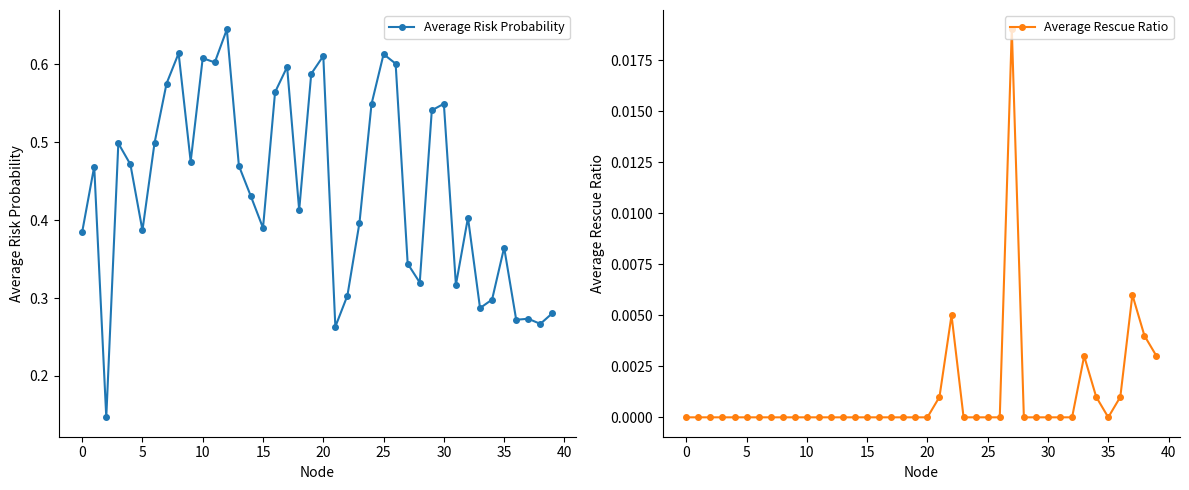

Reading right to left, transcribe all the data shown in this chart.

Average Risk Probability: 0.3	0.3	0.3	0.3	0.4	0.3	0.3	0.4	0.3	0.5	0.5	0.3	0.3	0.6	0.6	0.5	0.4	0.3	0.3	0.6	0.6	0.4	0.6	0.6	0.4	0.4	0.5	0.6	0.6	0.6	0.5	0.6	0.6	0.5	0.4	0.5	0.5	0.1	0.5	0.4
Average Rescue Ratio: 0.0	0.0	0.0	0.0	0.0	0.0	0.0	0.0	0.0	0.0	0.0	0.0	0.0	0.0	0.0	0.0	0.0	0.0	0.0	0.0	0.0	0.0	0.0	0.0	0.0	0.0	0.0	0.0	0.0	0.0	0.0	0.0	0.0	0.0	0.0	0.0	0.0	0.0	0.0	0.0